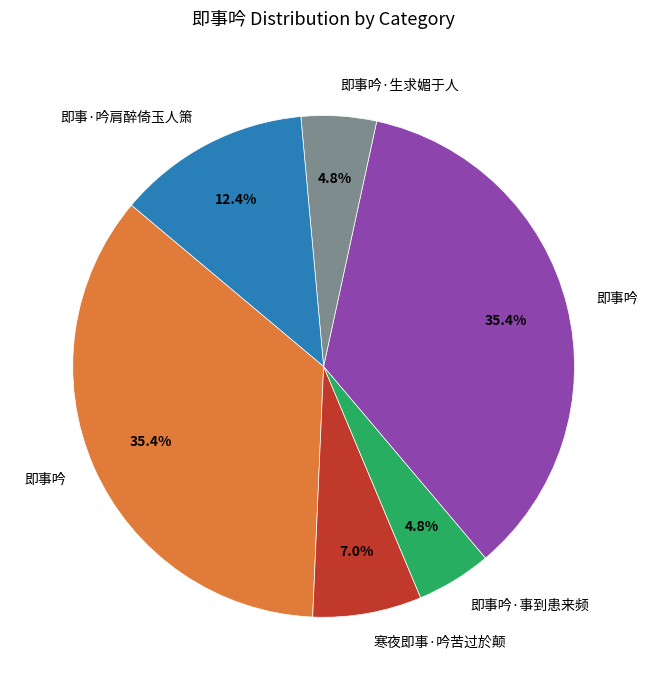

Does any single category account for the majority?

No